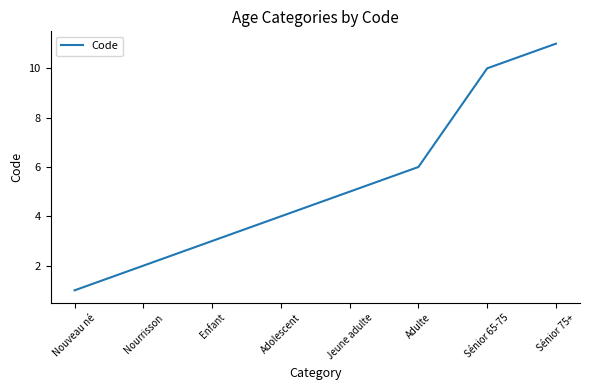

What position from the right is Jeune adulte?

4